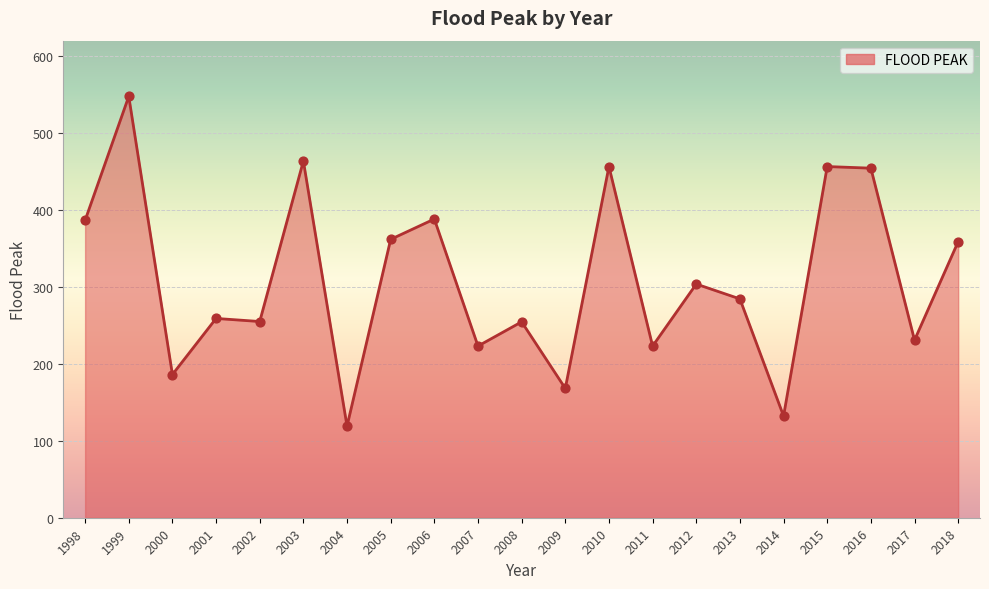

Approximately how many times larger is the value at 2010 compared to 2016?

1.0